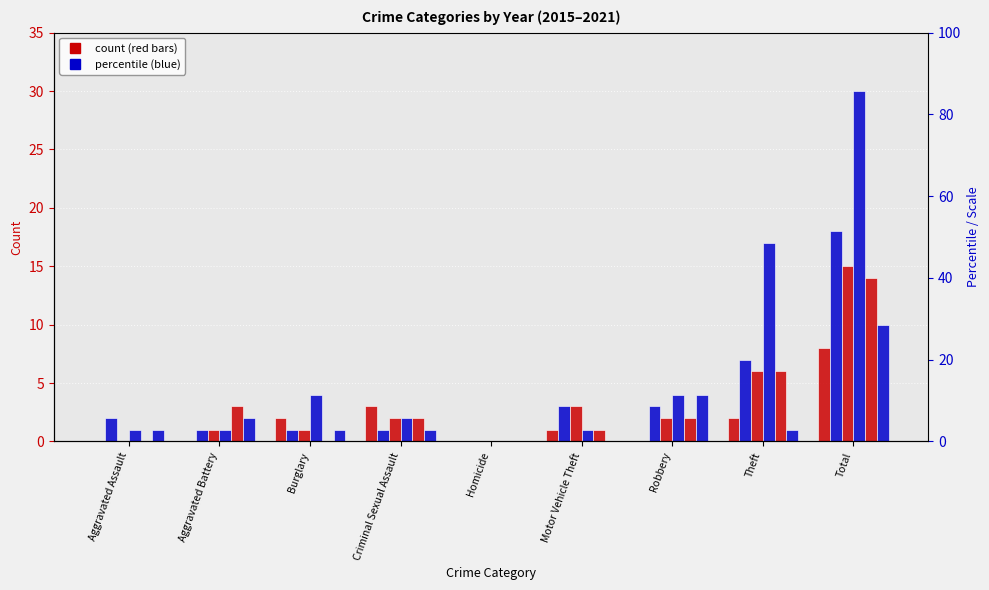

What position from the left is Robbery?

7